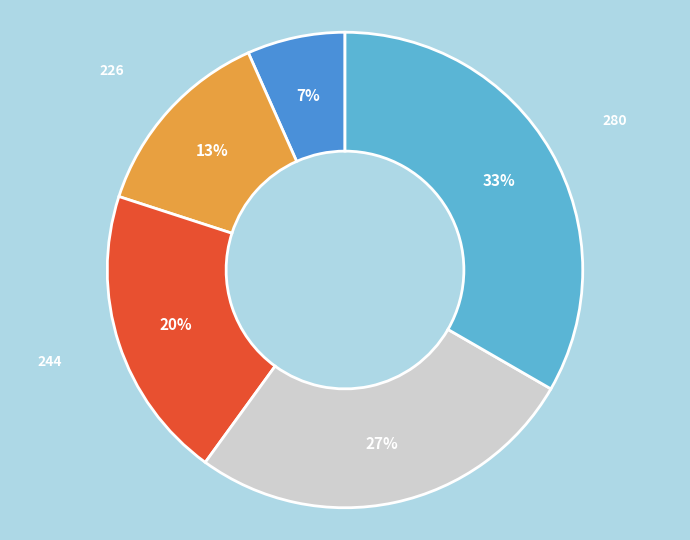

To the nearest percent, what is the average slice percentage?

20%